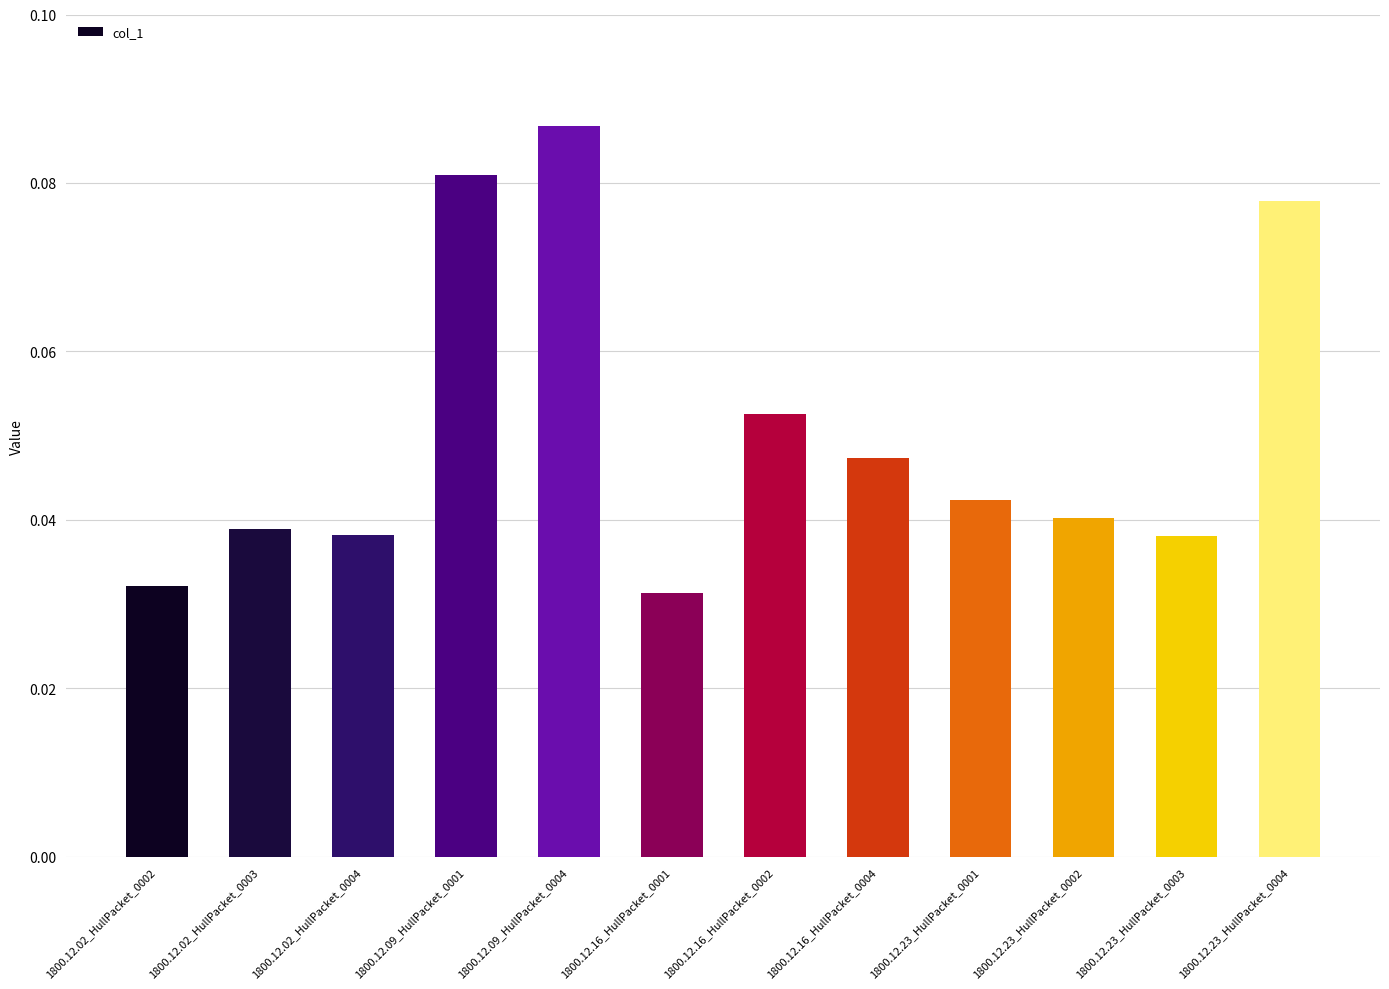

What is the sum of all values?

0.6